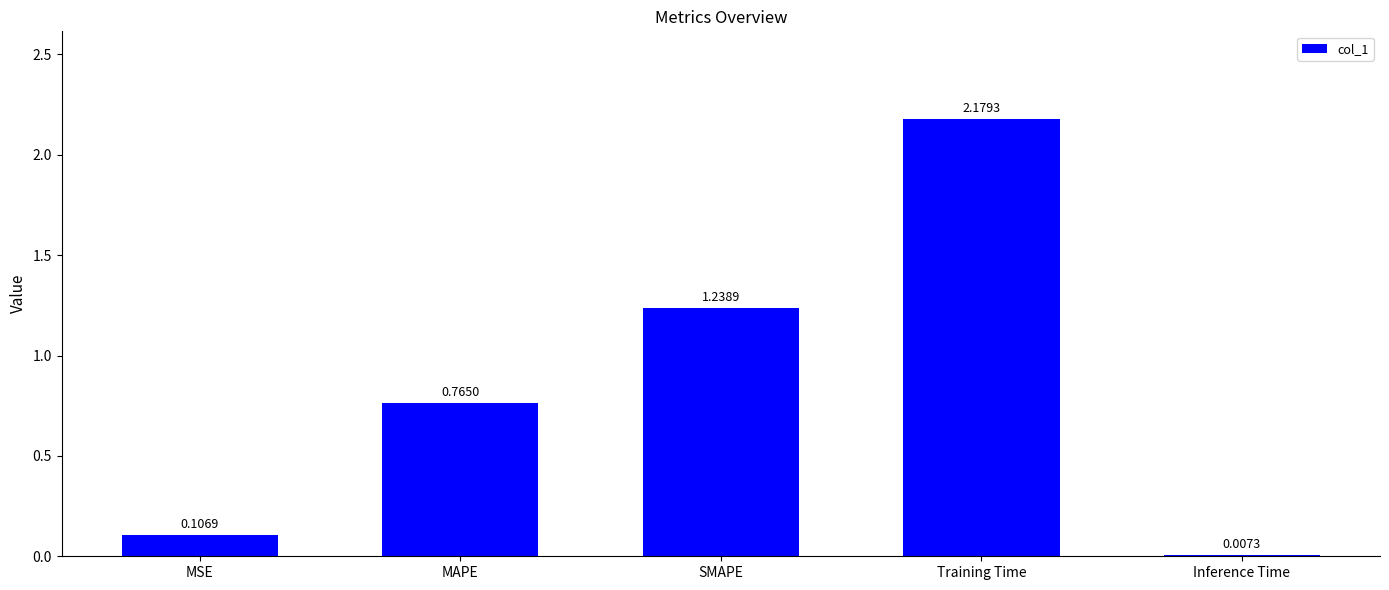

Are the bars horizontal?

No